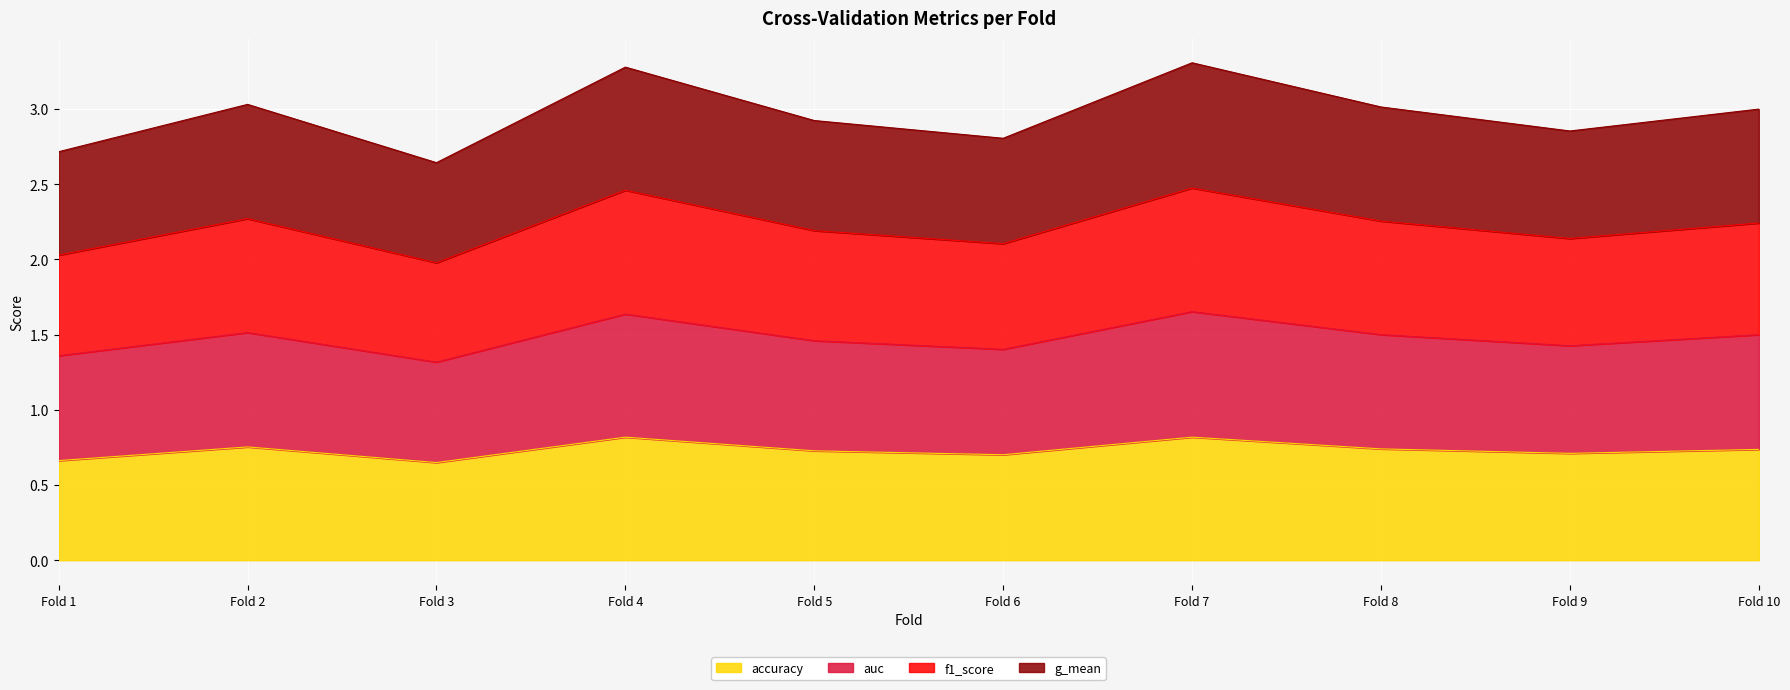

Is it true that accuracy equals 0.4 at Fold 3?

False